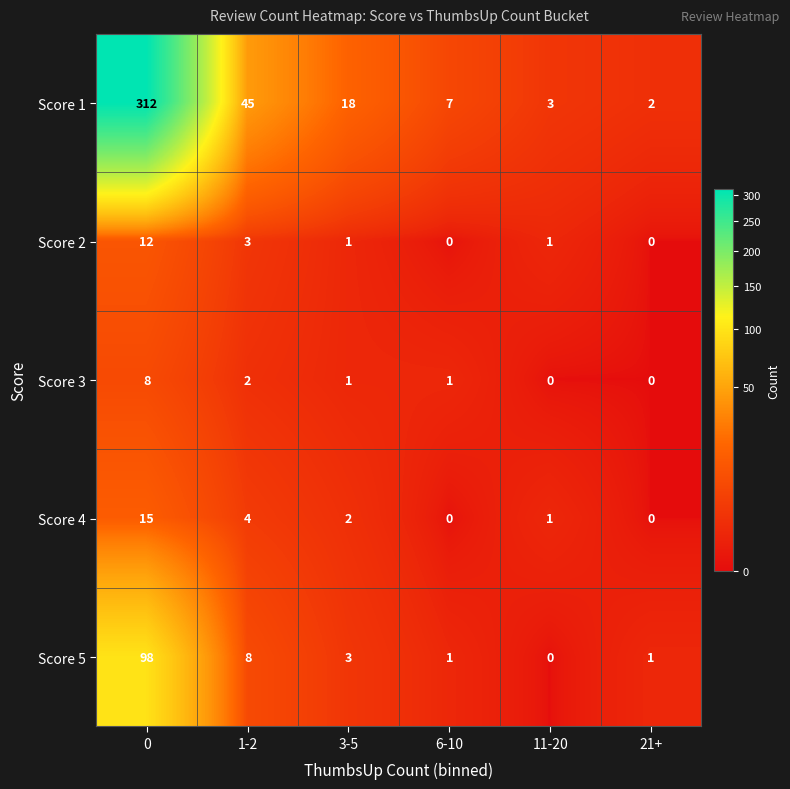

Which category has the lowest value in the Score 5 series?

11-20